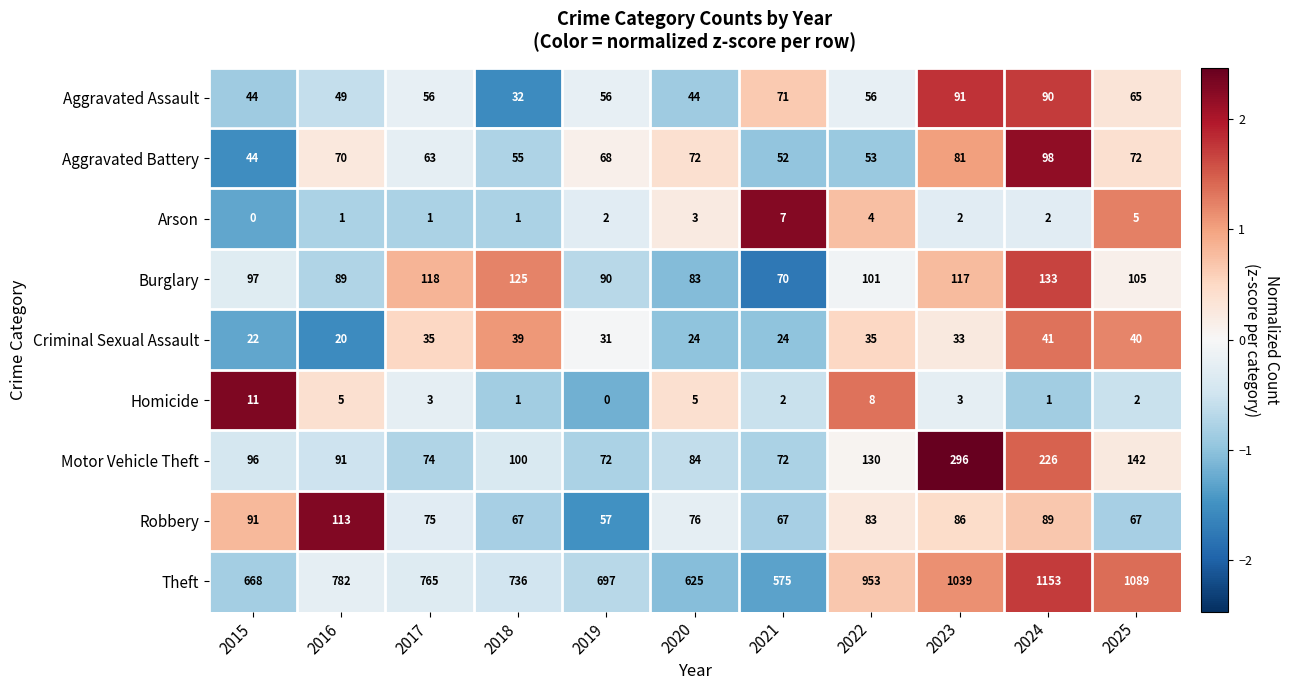

Which series changed the most between 2019 and 2023?

Theft